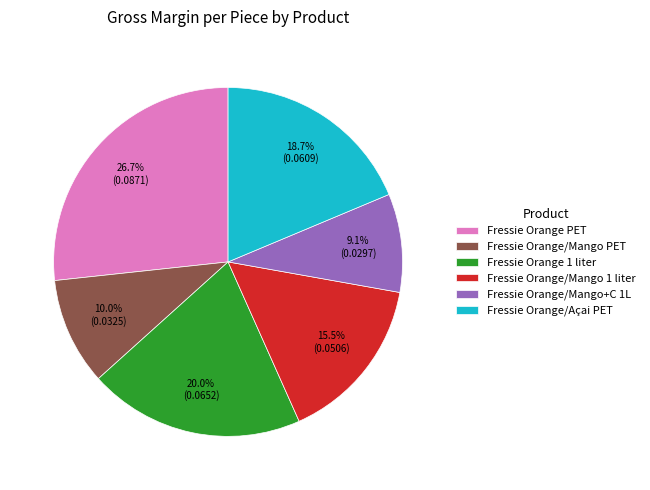

Is there a majority slice in this chart?

No